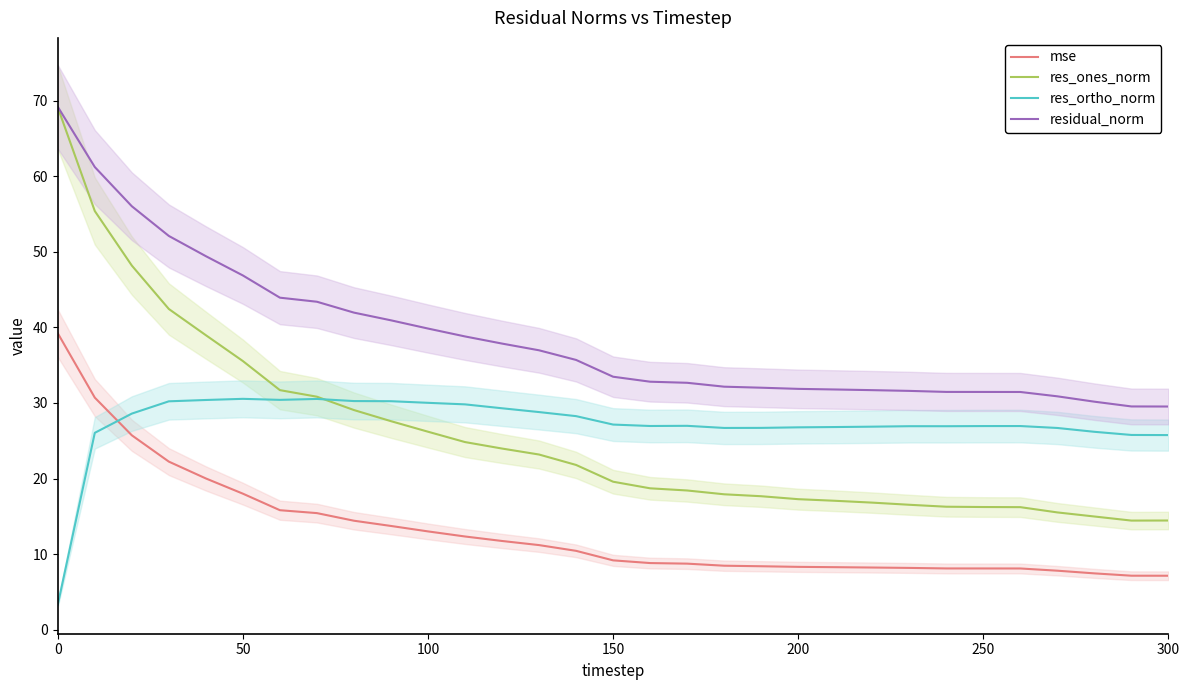

What is the lowest value of the residual_norm series?

29.5